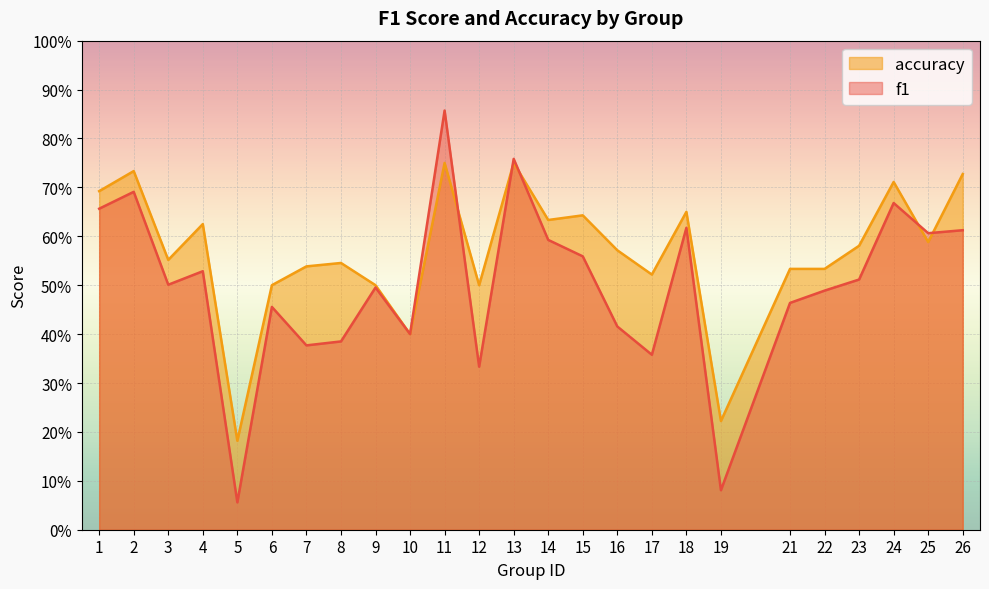

At which label is accuracy closest to 0?

5